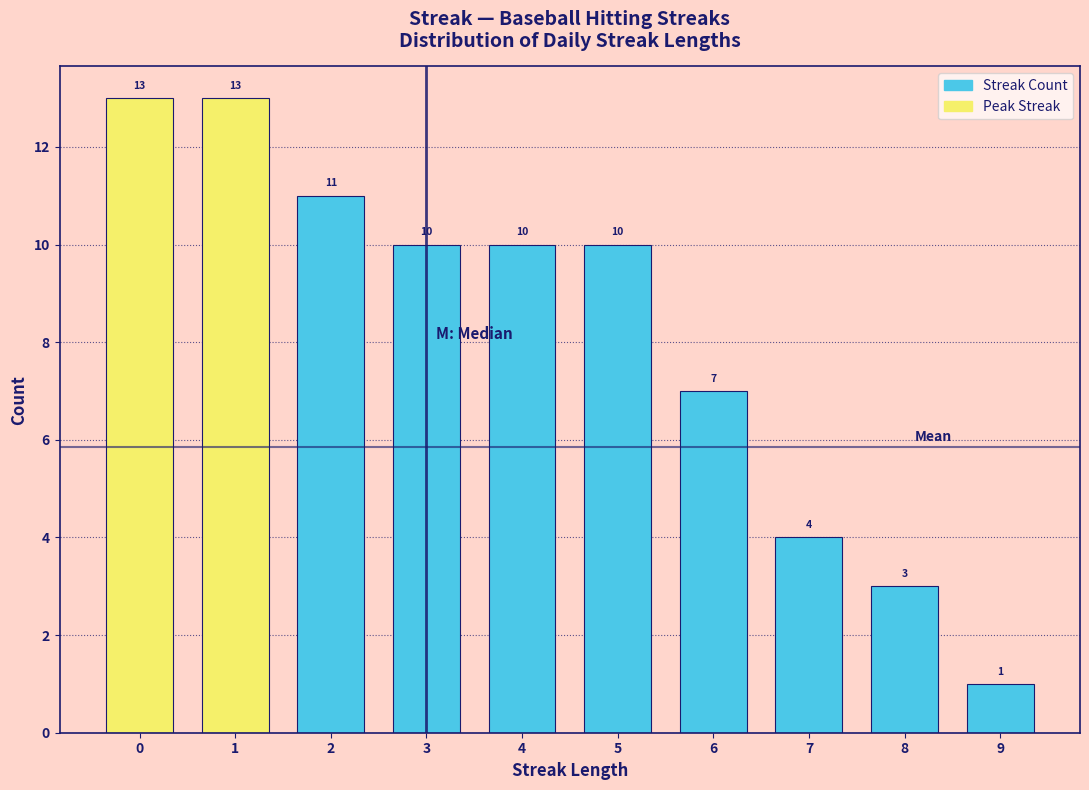

Reading left to right, transcribe all the data shown in this chart.

13	13	11	10	10	10	7	4	3	1